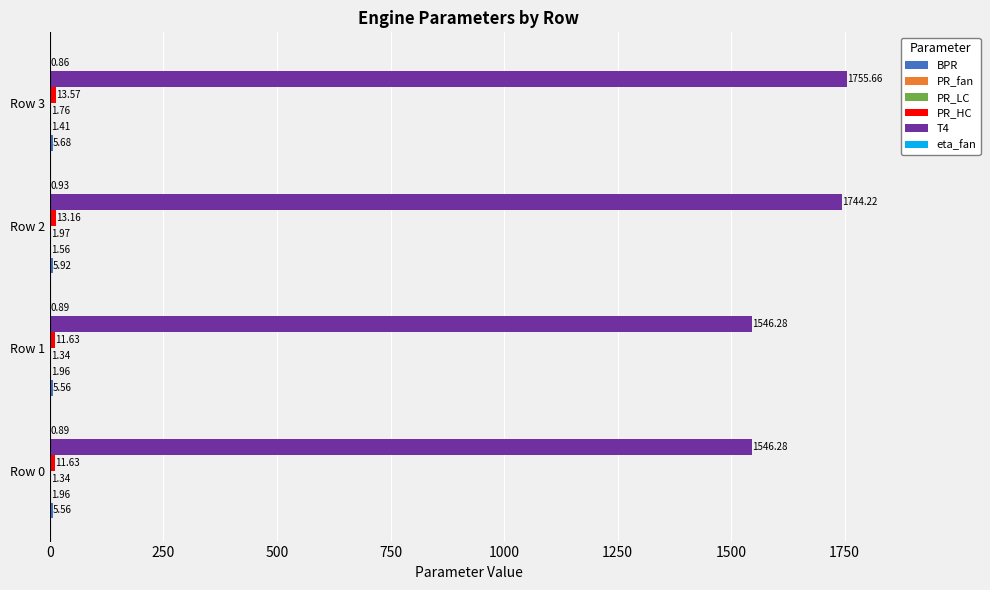

Which category has the highest value across all series?

Row 3